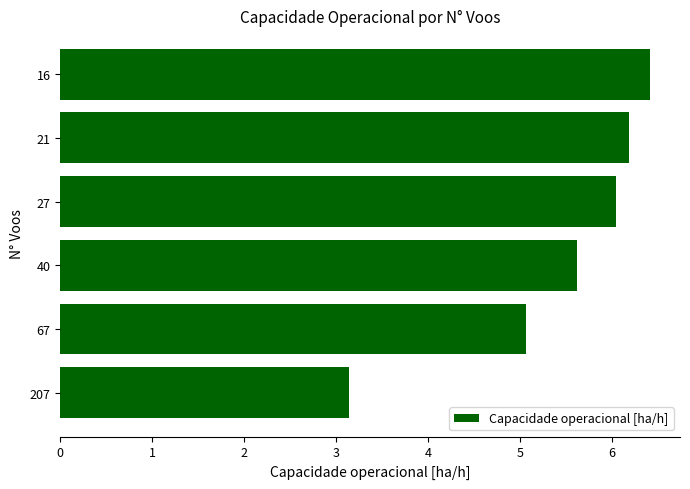

What is the greatest value displayed?

6.4